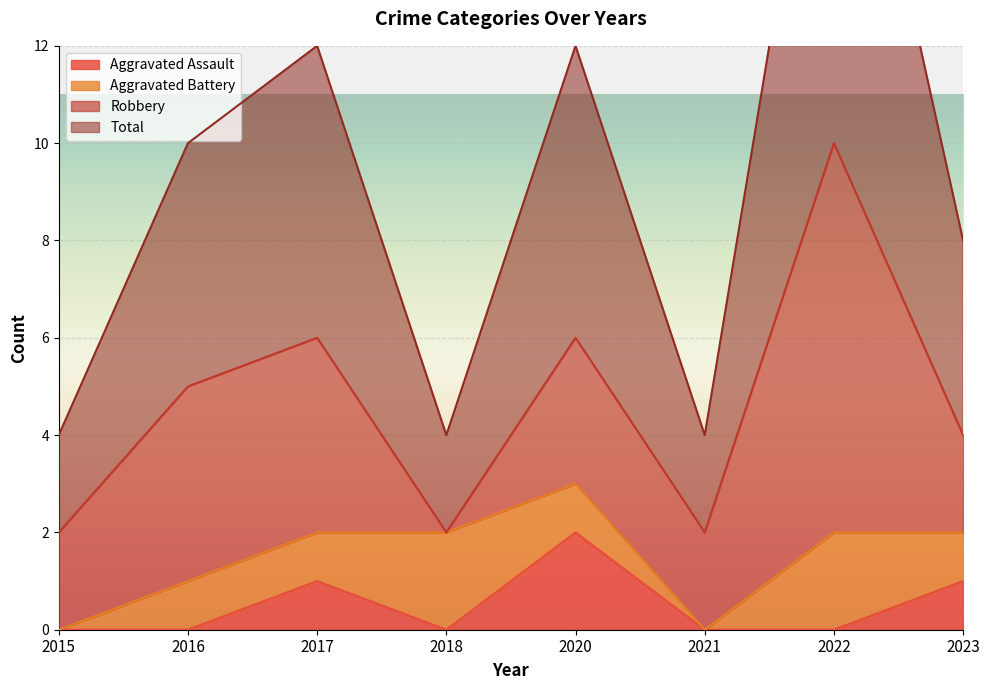

True or false: Aggravated Assault and Total intersect in this chart.

False